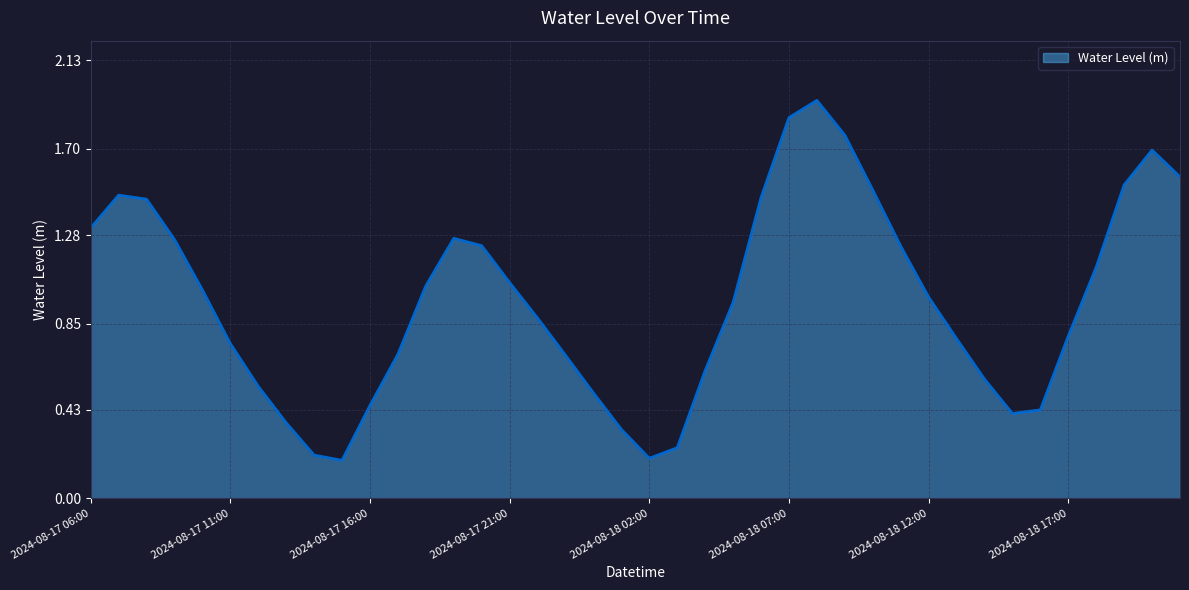

How many interior local valleys (lower than both neighbors) does the data have?

3